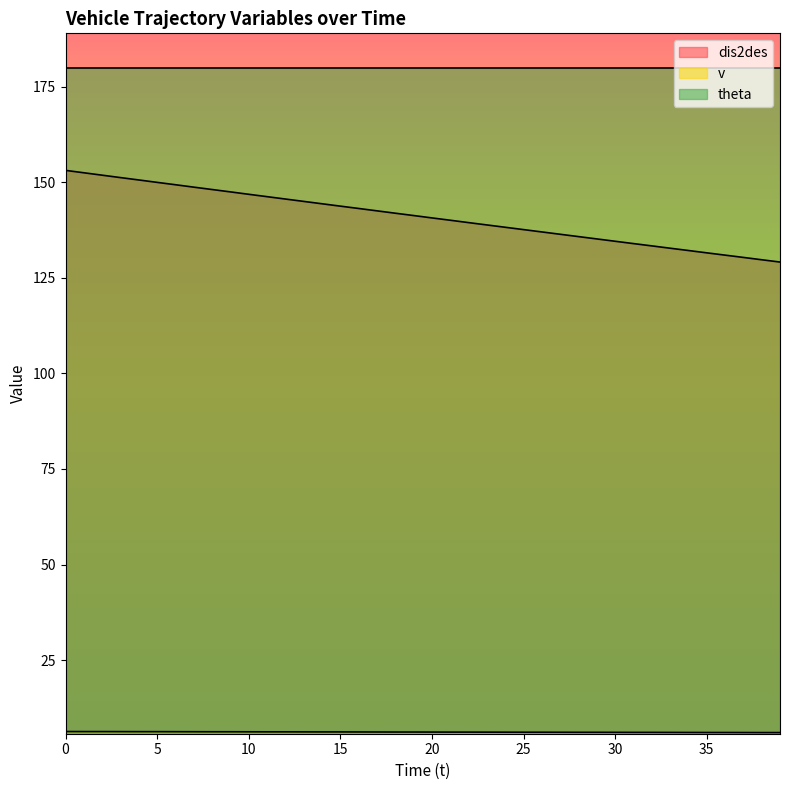

The v series shows 9.7 at 33. True or false?

False